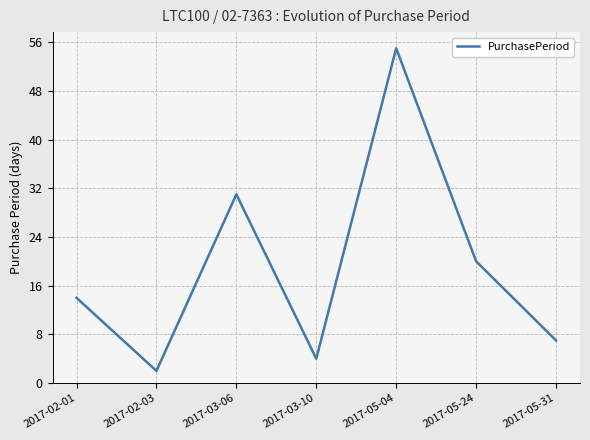

True or false: there are more than 2 points higher than both neighbors.

False